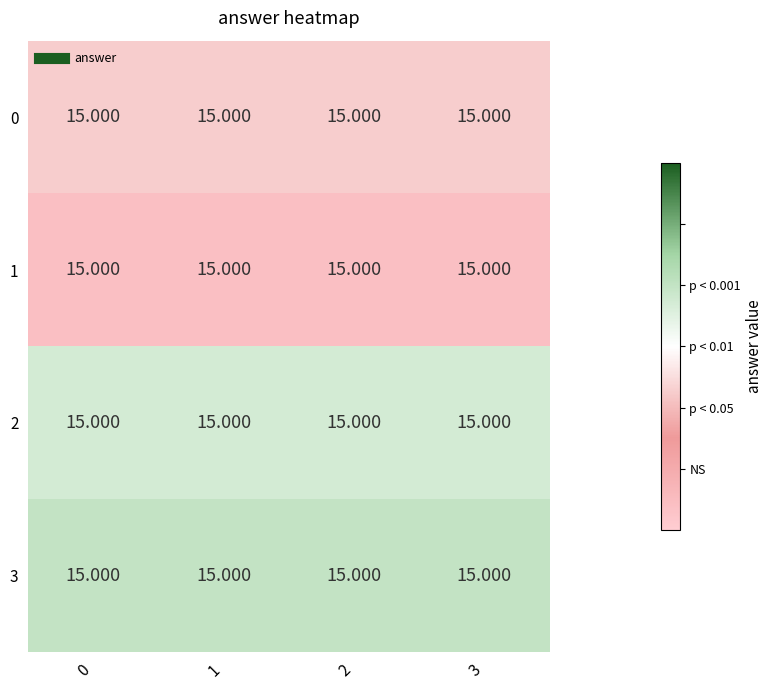

True or false: 2 has a value of 1.3 at 3.

False